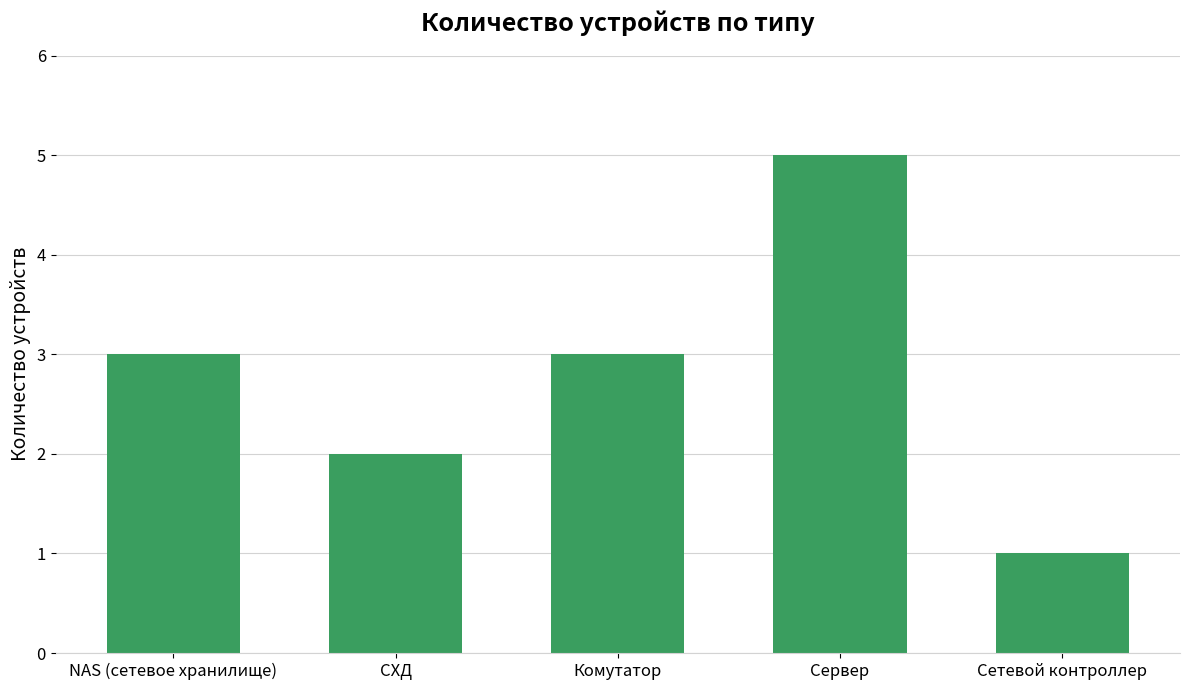

What is the change in value from СХД to Сетевой контроллер?

-1